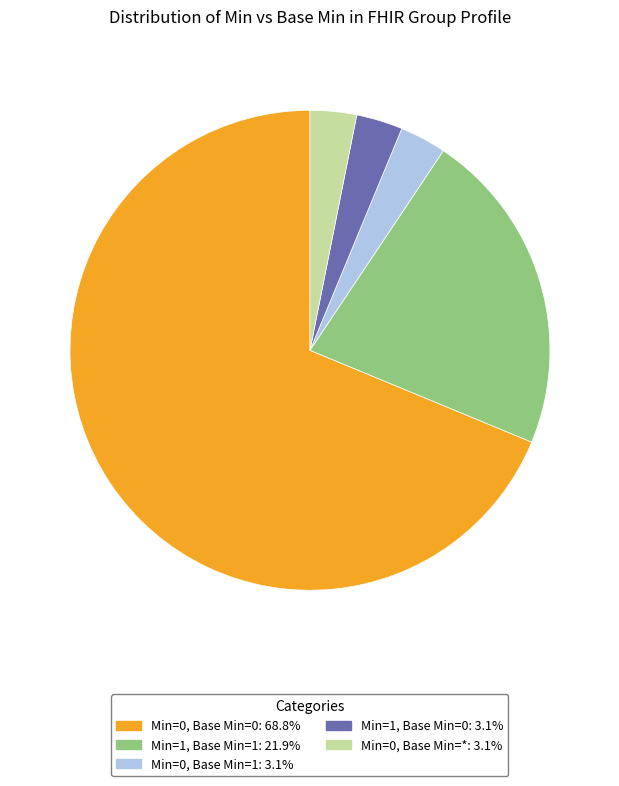

Is the sum of Min=1, Base Min=1 and Min=0, Base Min=1 greater than half?

No